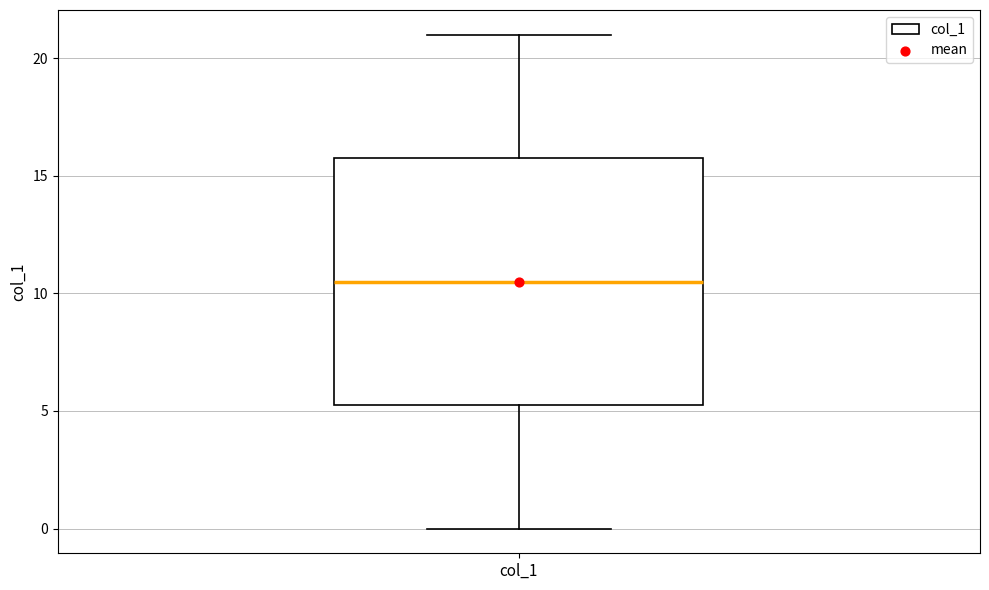

Transcribe this box plot: give where the median line is, the range the box spans, and where the two whiskers end, as read against the y-axis. The values are not printed on the chart, so give them approximately, as read against the axis.

median 10.5, box 5.5 to 16.0, whiskers 0.0 to 21.0